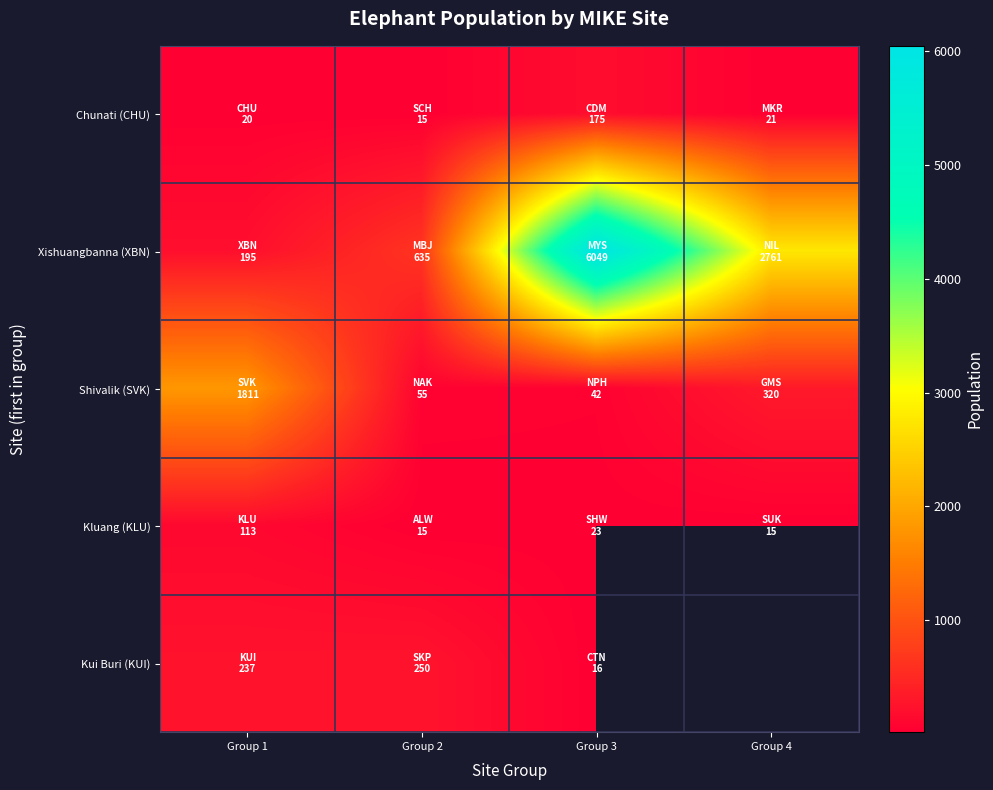

How many series are shown in this chart?

5